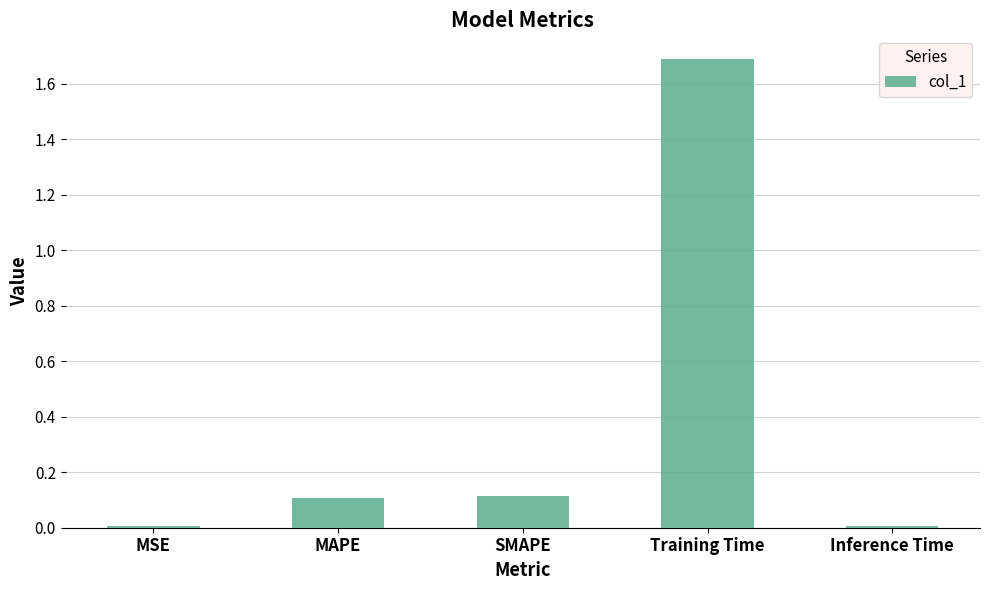

Is it true that the value at SMAPE is 0.2?

False